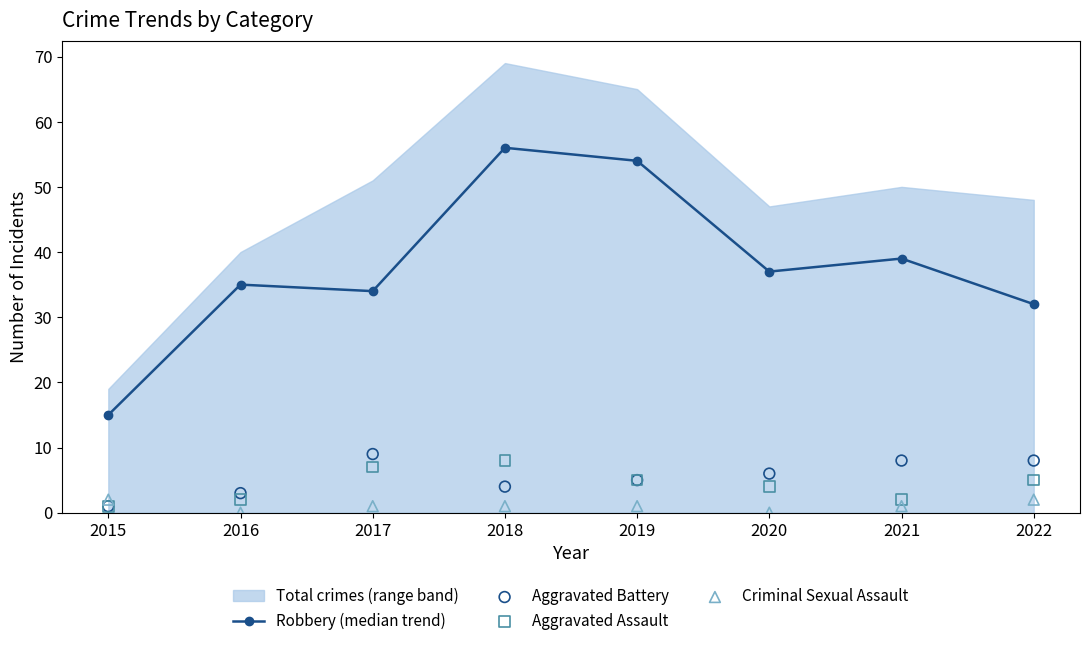

Which series has the largest Y range (max minus min)?

Robbery (median trend)